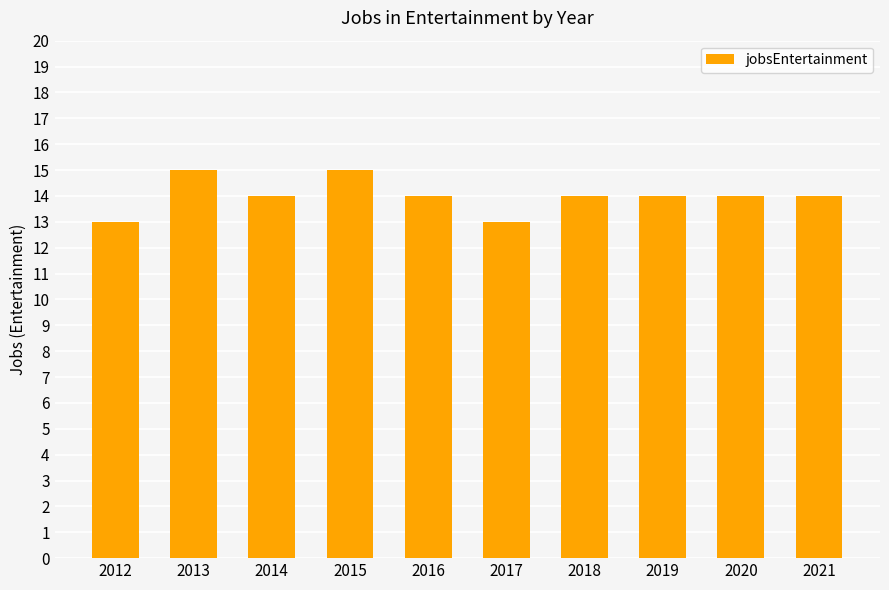

Reading left to right, transcribe all the data shown in this chart.

13	15	14	15	14	13	14	14	14	14